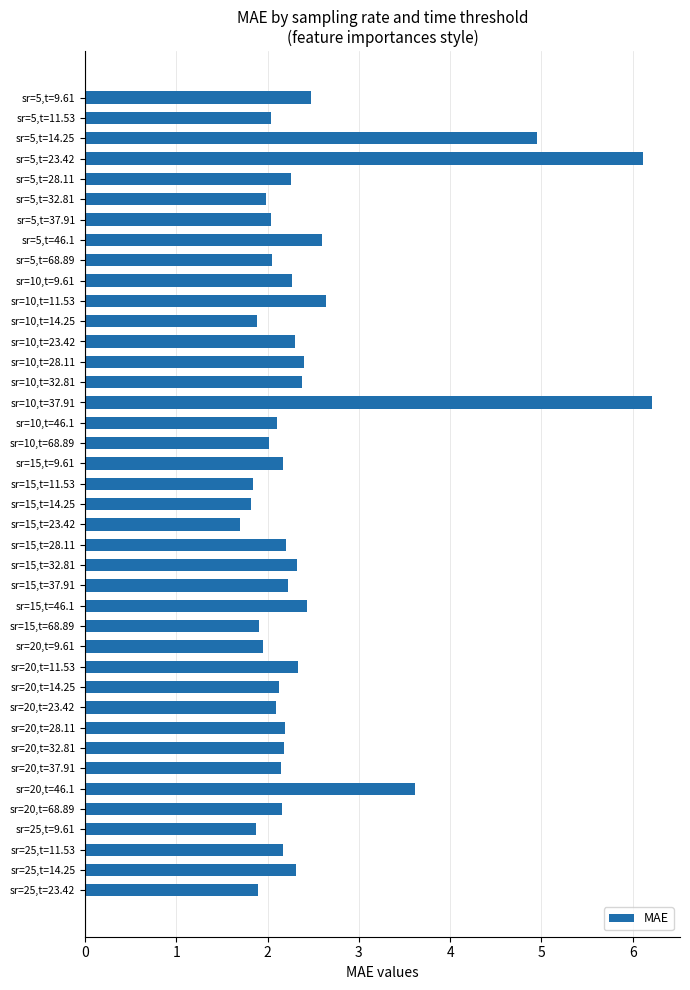

Approximately how many times larger is the value at sr=20,t=32.81 compared to sr=10,t=46.1?

1.0